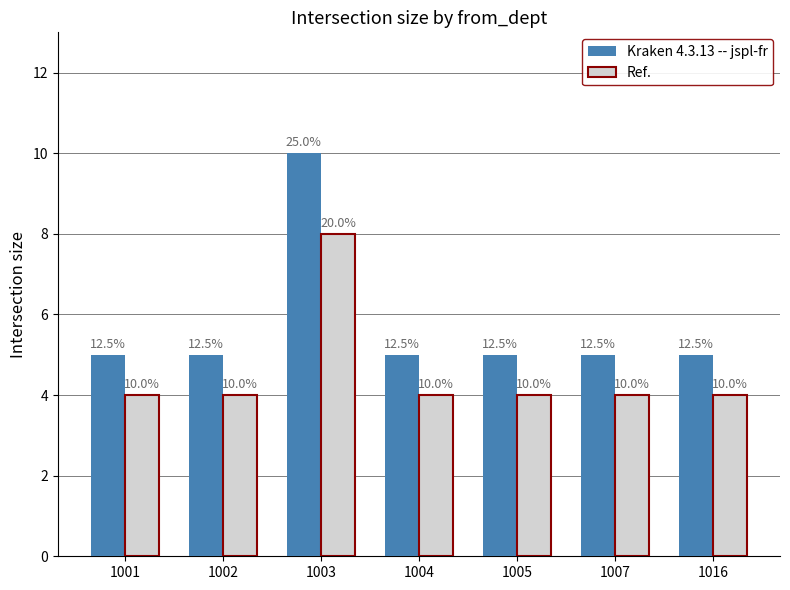

What are all the series names shown in the legend?

Kraken 4.3.13 -- jspl-fr, Ref.